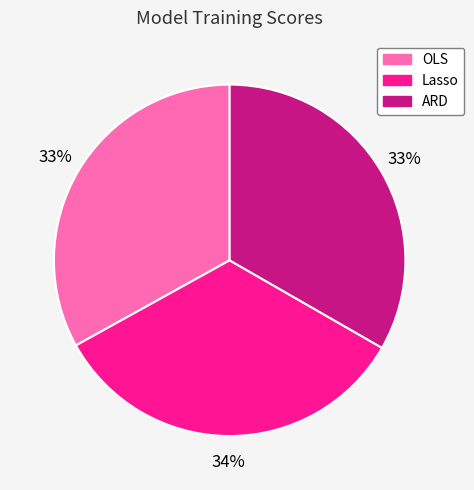

True or false: ARD accounts for 22% of the total.

False